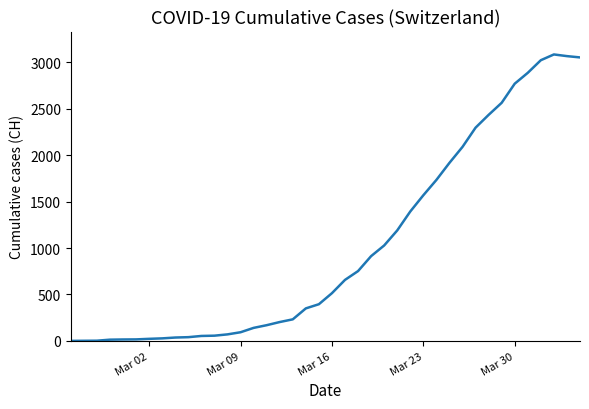

What is the difference between the maximum and minimum values?

3086